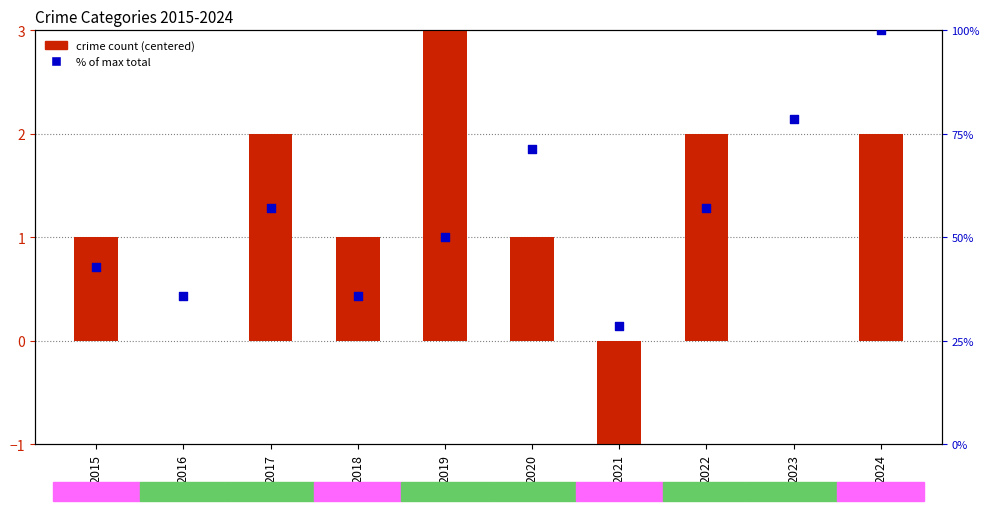

At which category is the sum across all series the highest?

2024